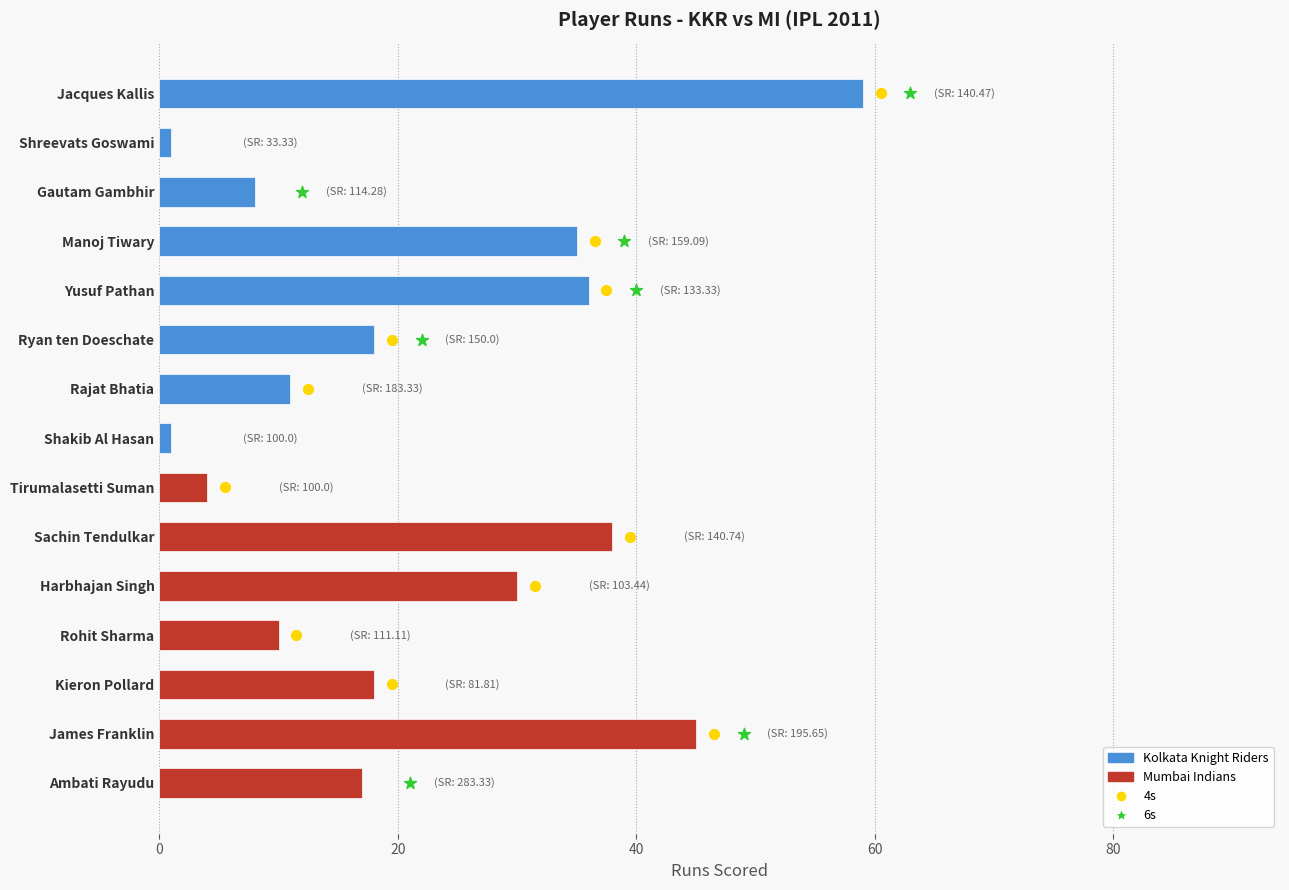

Which has a higher value, Tirumalasetti Suman or James Franklin?

James Franklin